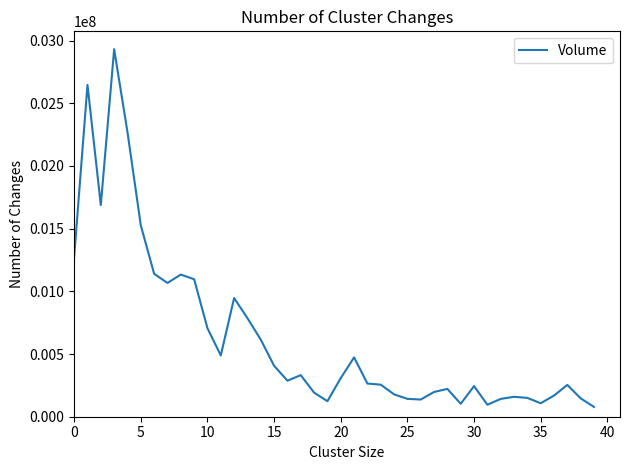

What is the average value?

637208